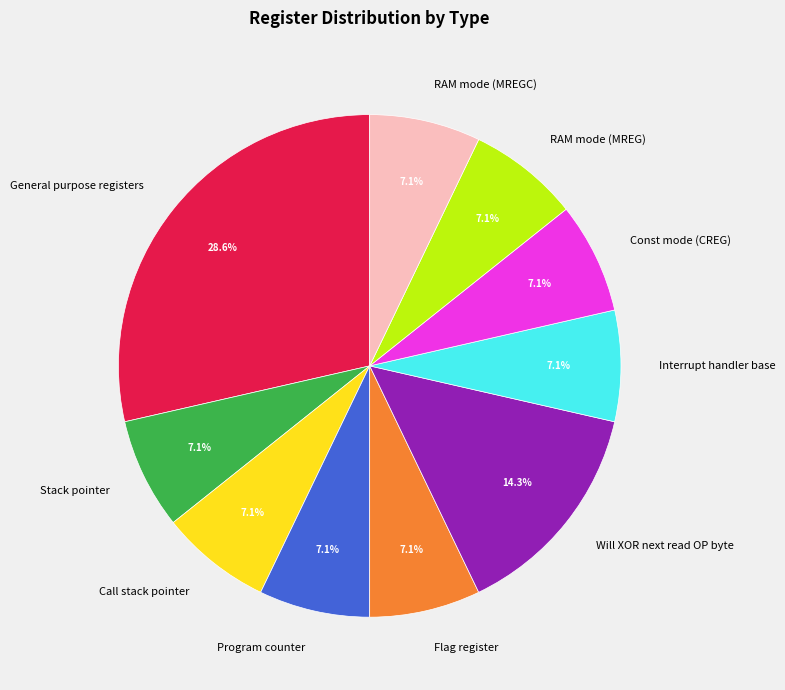

Is the sum of RAM mode (MREG) and General purpose registers greater than half?

No